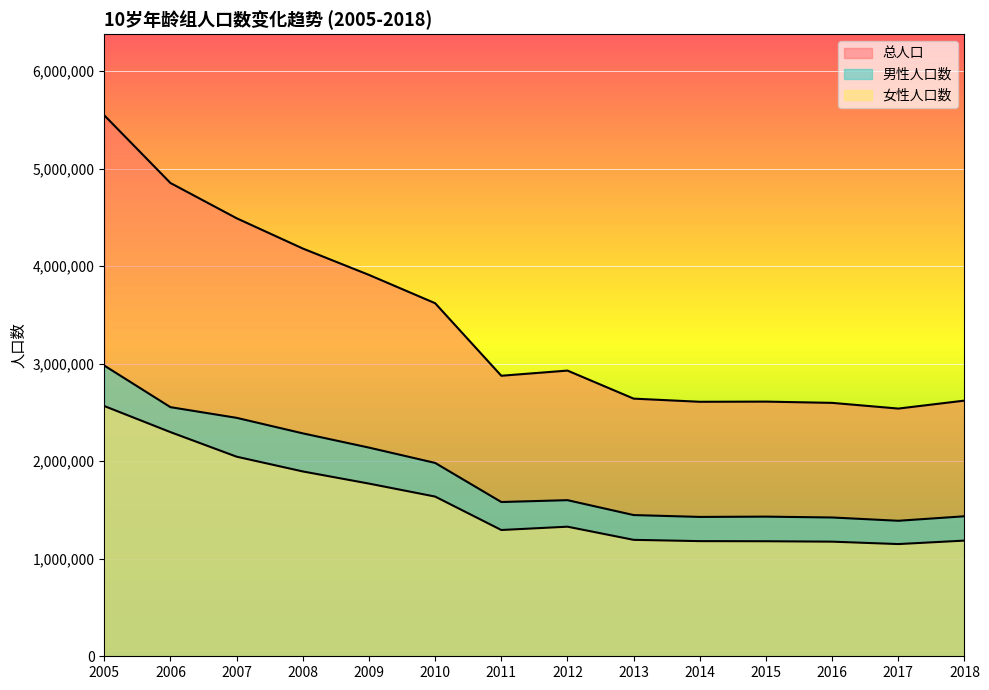

Reading left to right, extract all data points from this chart.

总人口: 2005=5546486	2006=4852484	2007=4491114	2008=4180747	2009=3910248	2010=3619986	2011=2876264	2012=2929319	2013=2641692	2014=2609407	2015=2611172	2016=2598198	2017=2539772	2018=2621444
男性人口数: 2005=2980756	2006=2554166	2007=2444734	2008=2285645	2009=2139671	2010=1982523	2011=1581620	2012=1600663	2013=1447930	2014=1428838	2015=1431761	2016=1422994	2017=1389335	2018=1435451
女性人口数: 2005=2565730	2006=2298318	2007=2046380	2008=1895102	2009=1770577	2010=1637463	2011=1294644	2012=1328656	2013=1193762	2014=1180569	2015=1179411	2016=1175204	2017=1150437	2018=1185993